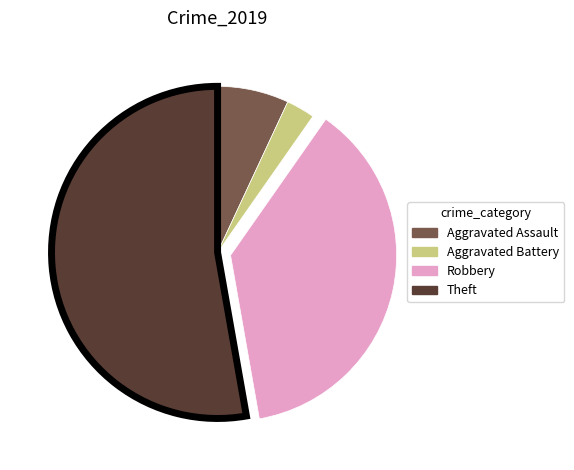

True or false: Theft accounts for 67% of the total.

False